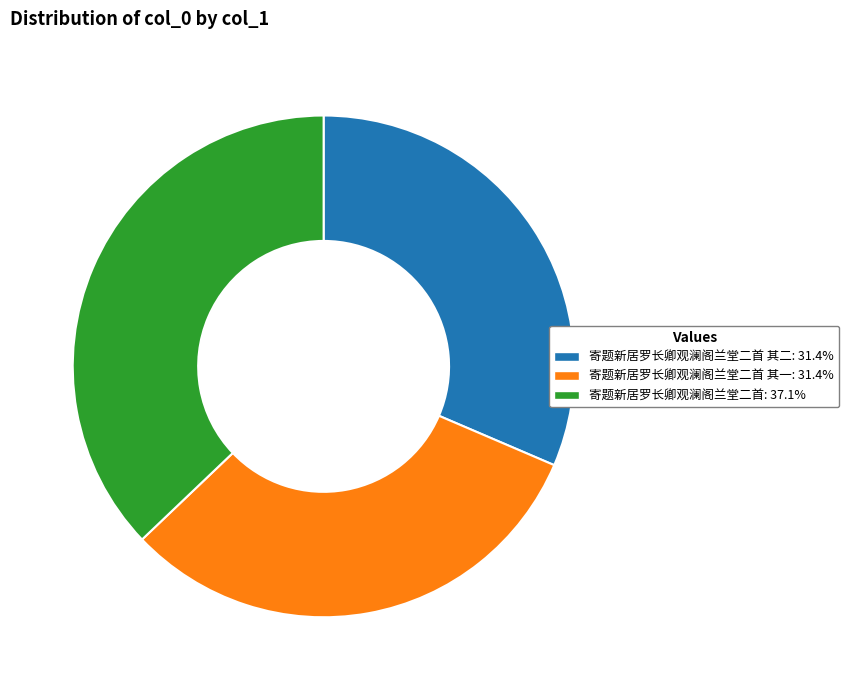

Approximately how many times larger is the value at 寄题新居罗长卿观澜阁兰堂二首: 37.1% compared to 寄题新居罗长卿观澜阁兰堂二首 其二: 31.4%?

1.2